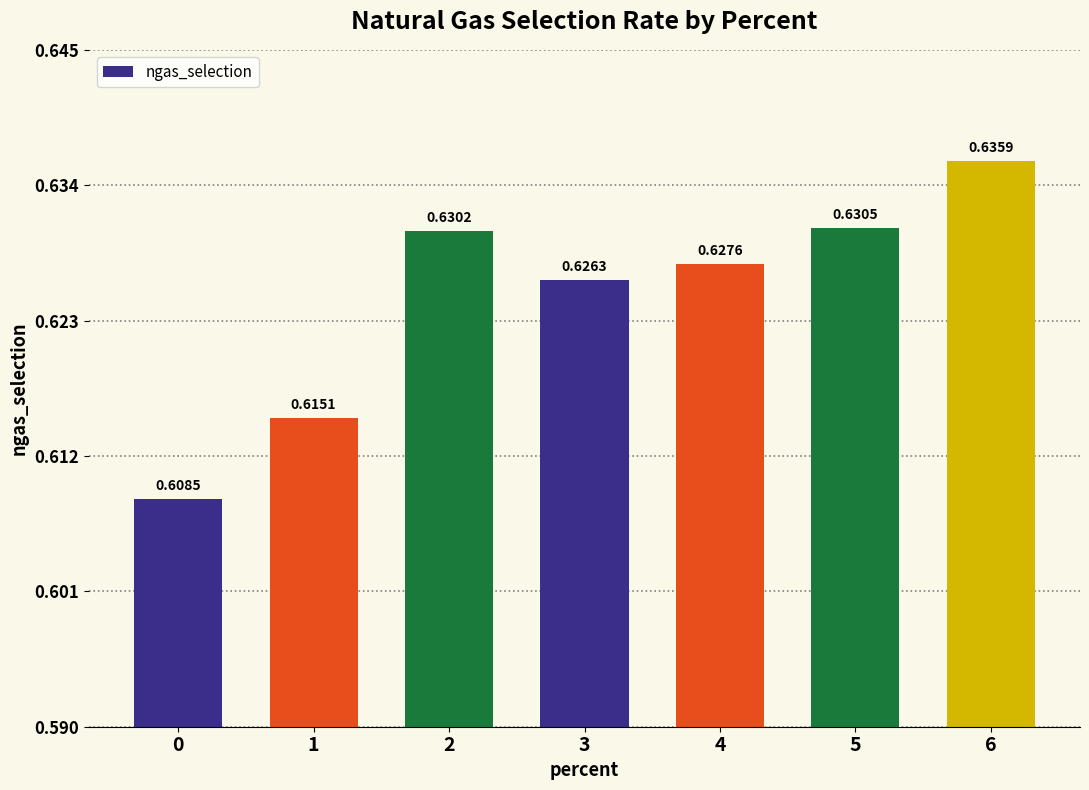

What is the sum of the values at 2 and 5?

1.3